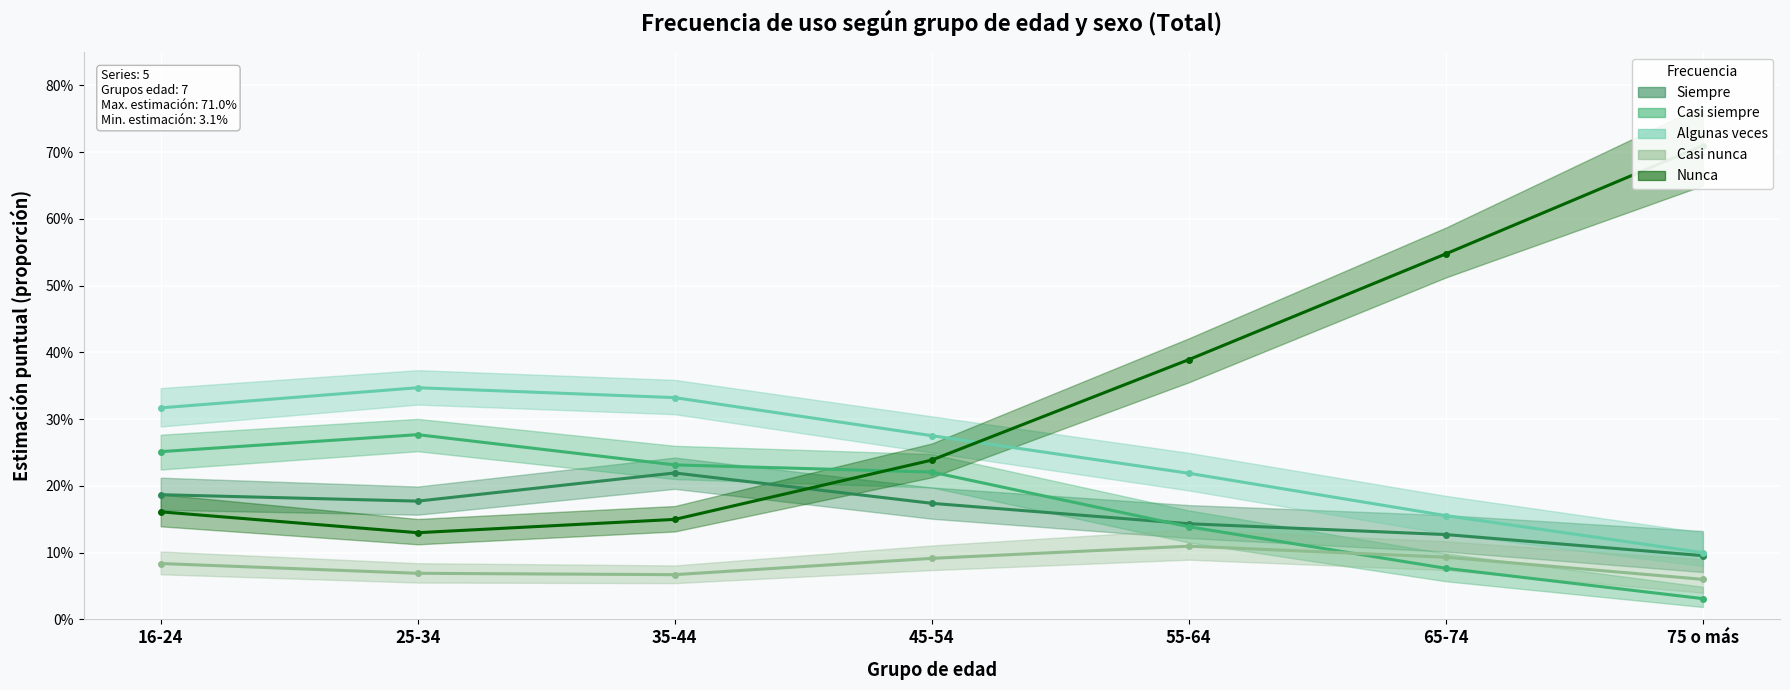

How many lines are shown in the chart?

5